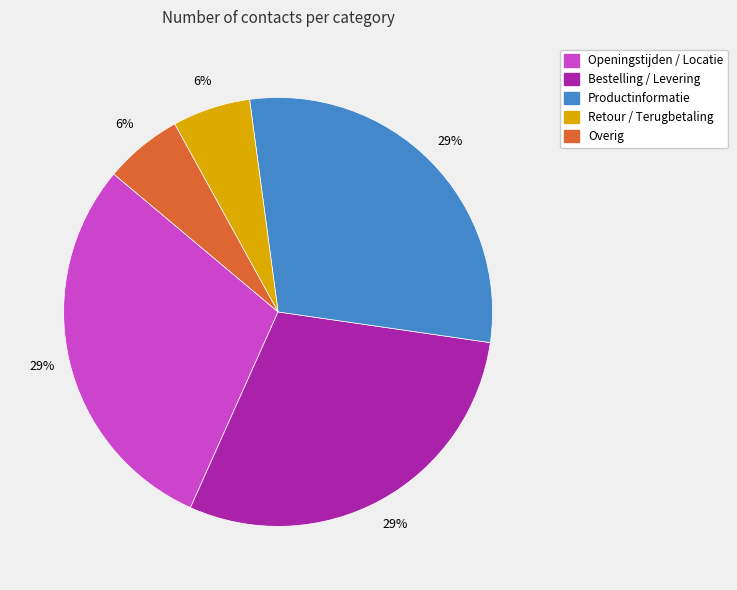

To the nearest percent, what is the average slice percentage?

20%